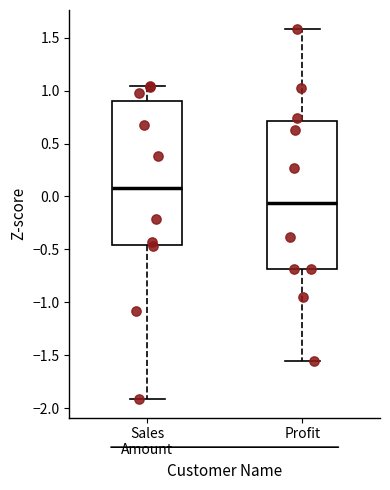

Which box has the highest median line?

Sales Amount